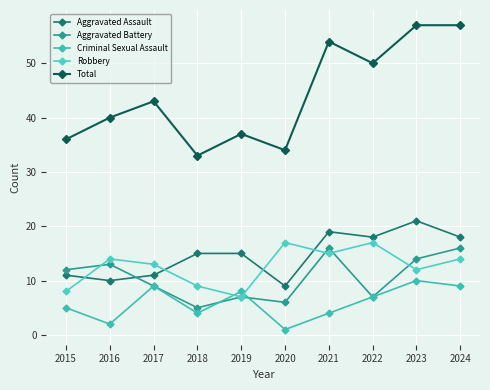

How many distinct data groups are displayed?

5